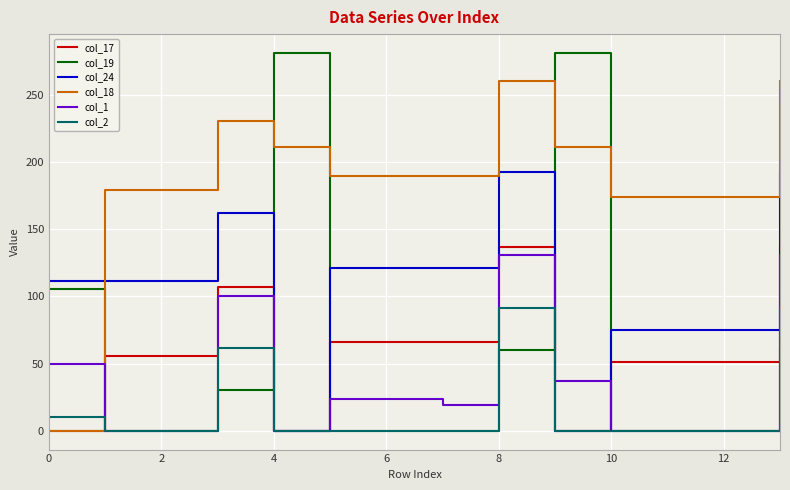

Which series has the largest total across all categories?

col_18